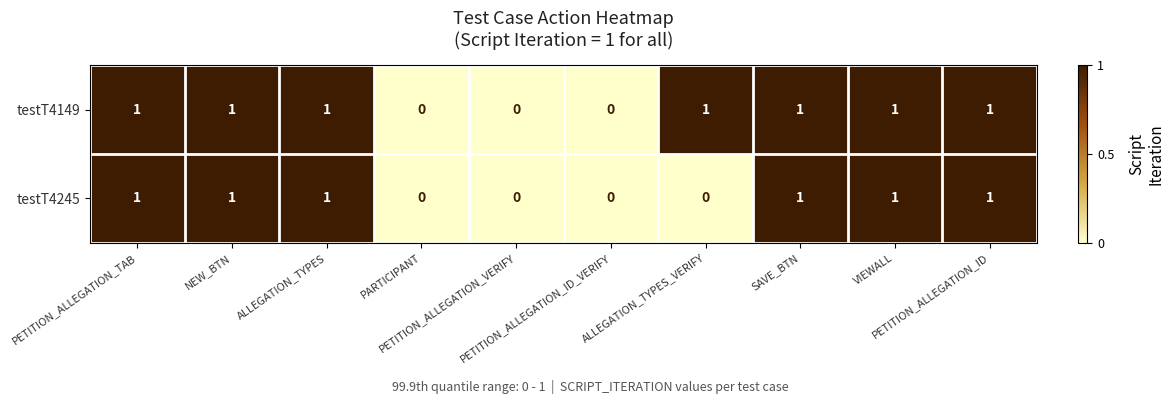

Count the testT4245 values in the range 0 to 1.

10